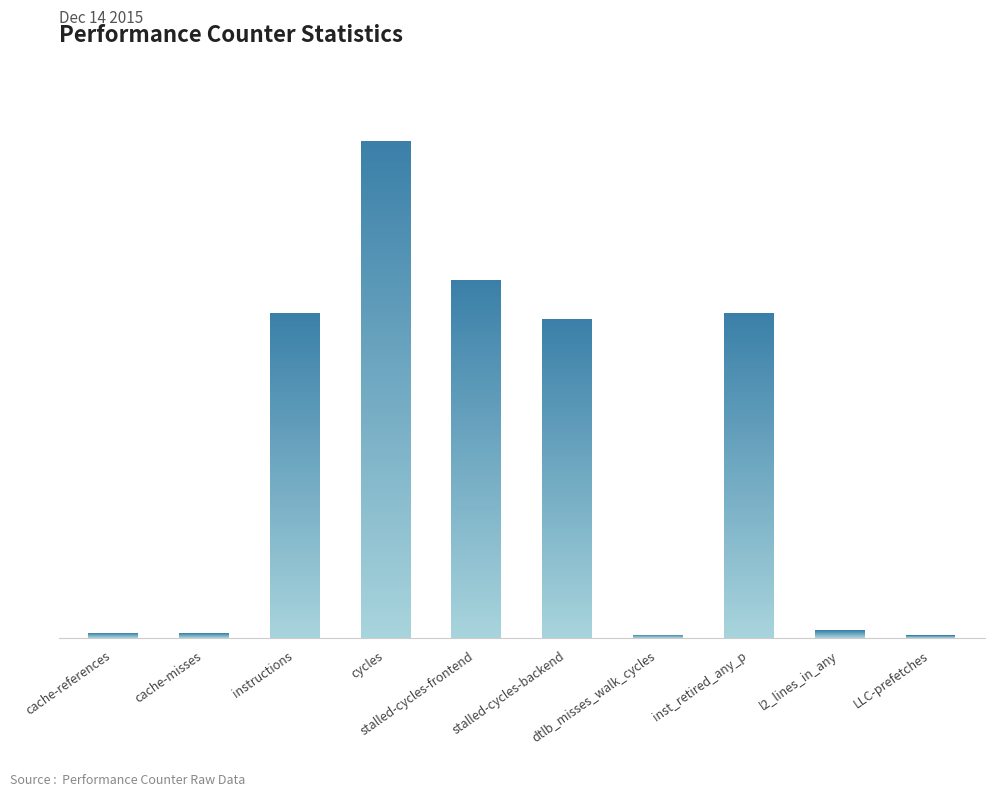

Reading left to right, transcribe all the data shown in this chart.

cache-references=582621819	cache-misses=550876107	instructions=38021572198	cycles=58153649836	stalled-cycles-frontend=41919428560	stalled-cycles-backend=37341625869	dtlb_misses_walk_cycles=394256264	inst_retired_any_p=38008197381	l2_lines_in_any=885789617	LLC-prefetches=294692344